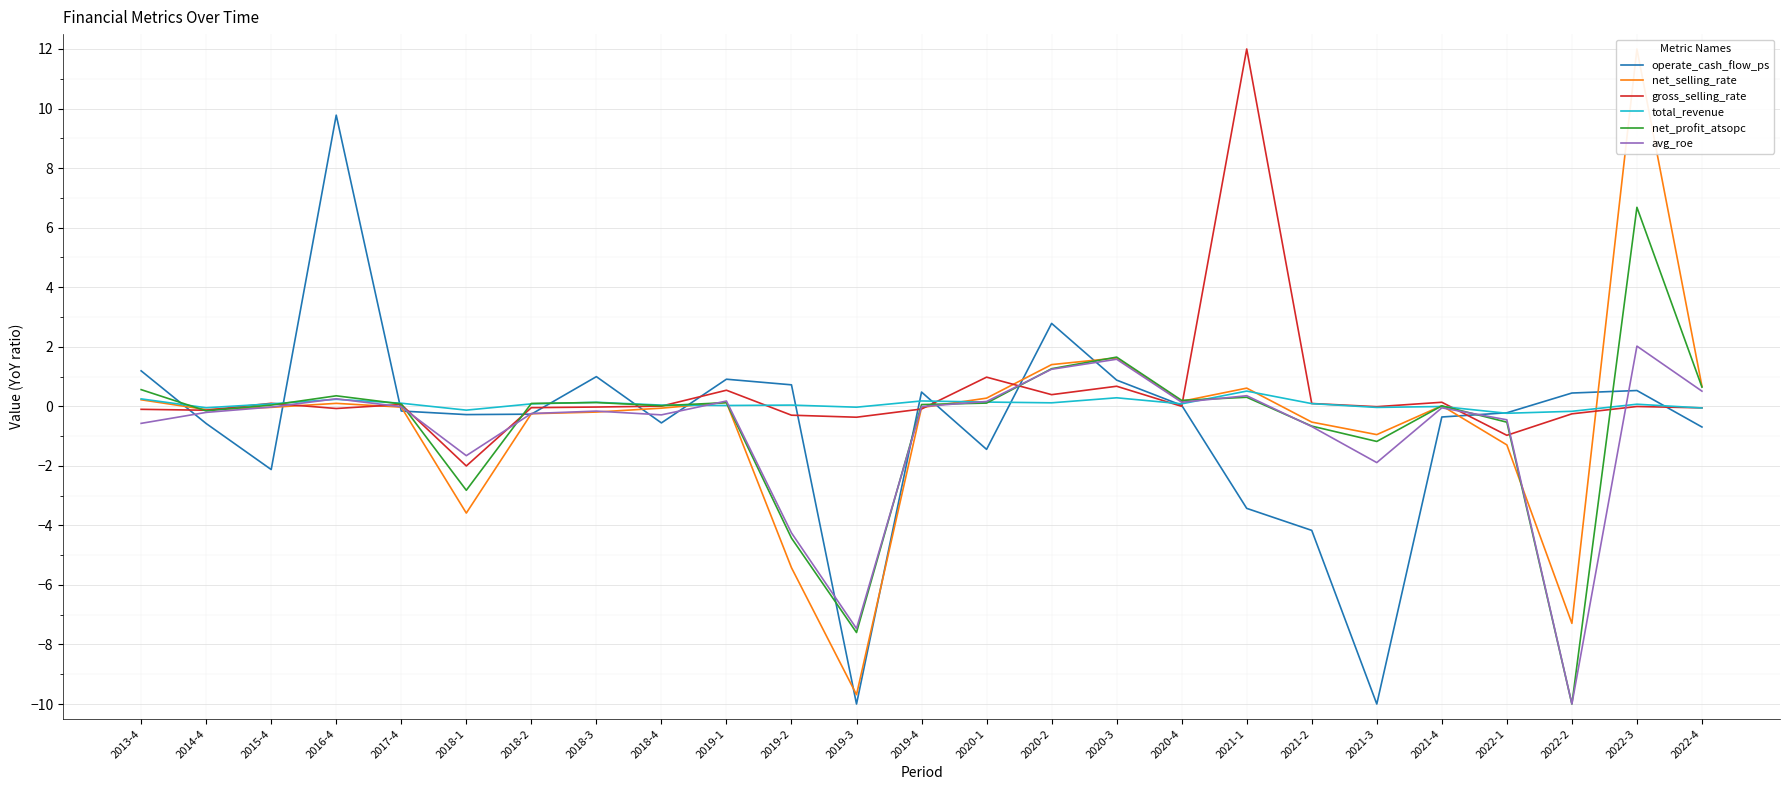

The avg_roe series shows 0.1 at 2020-4. True or false?

True